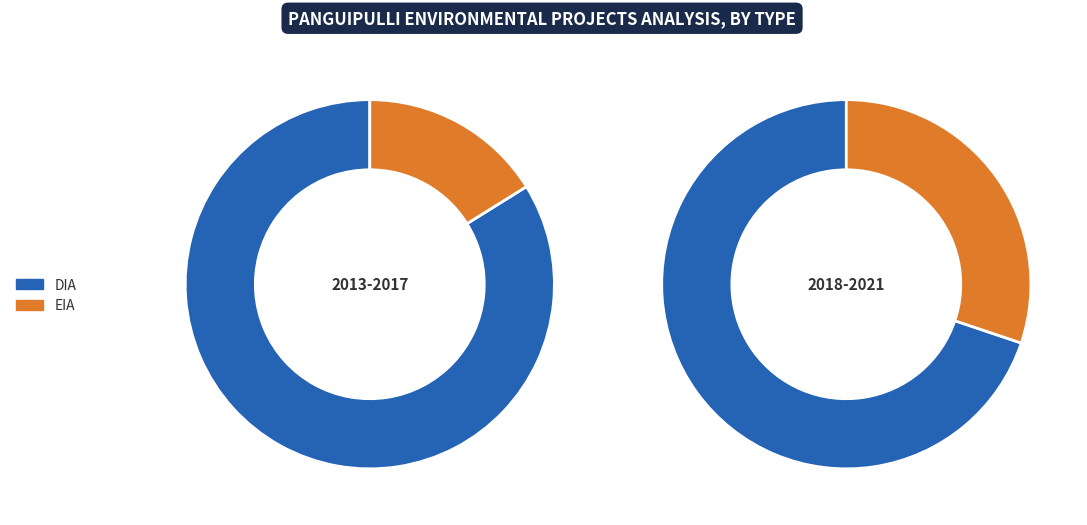

Count the number of slices in the pie.

2